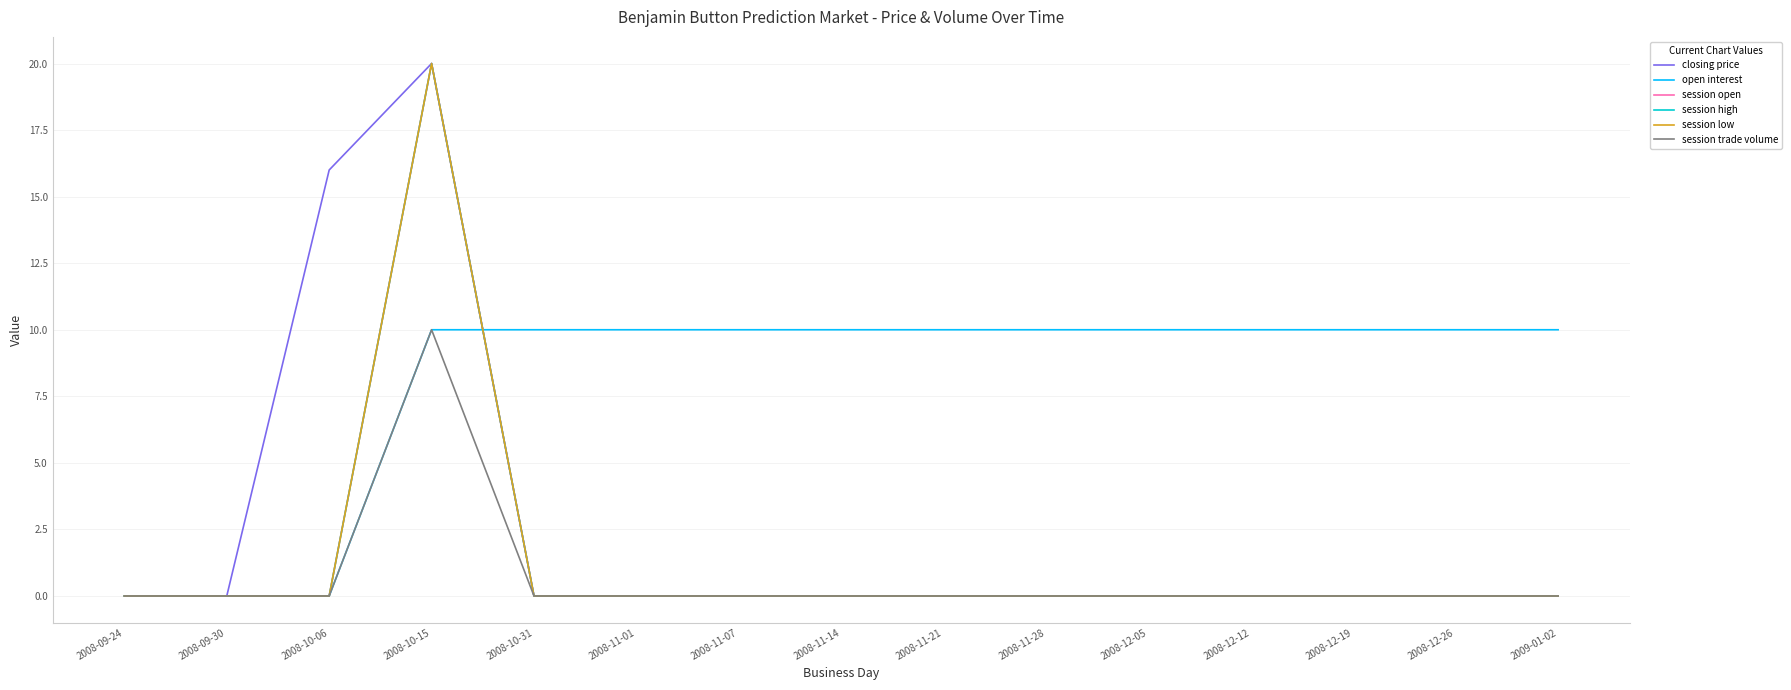

Does the chart display data point markers on the line(s)?

No